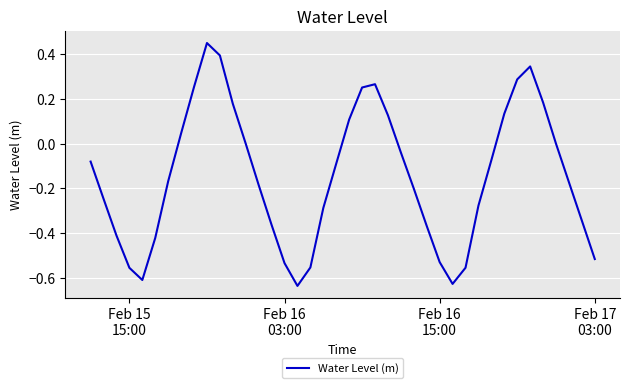

What is the difference between the maximum and minimum values?

1.1